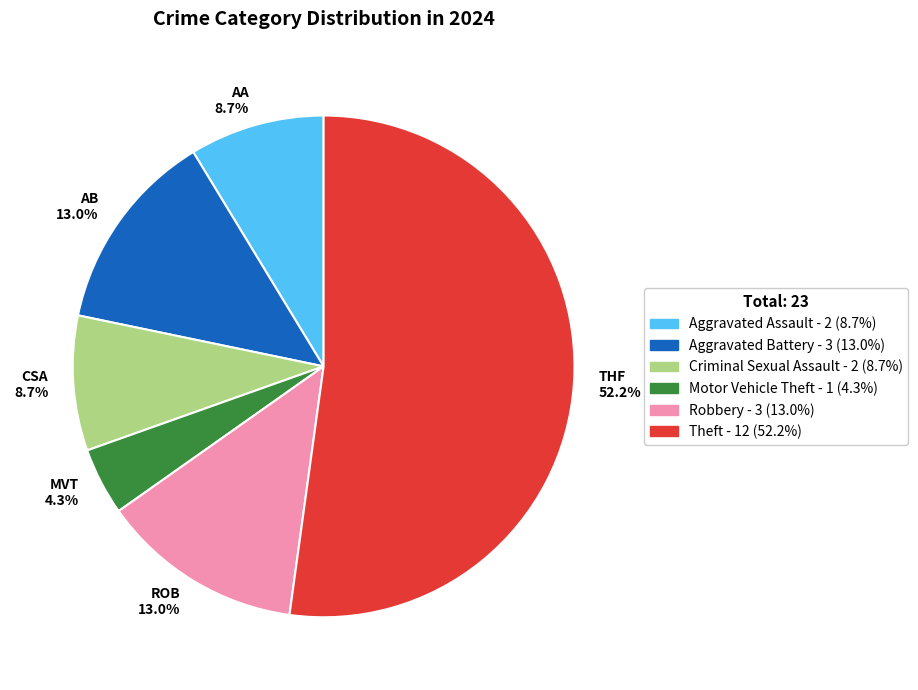

To the nearest percent, what portion does Aggravated Battery represent?

13%